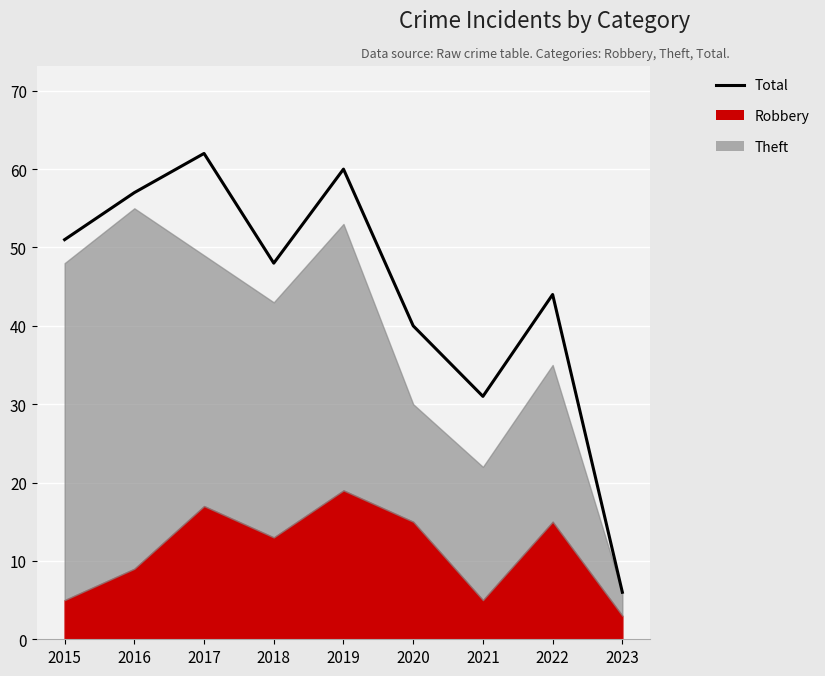

Is it true that the value at 2023 is 6?

True